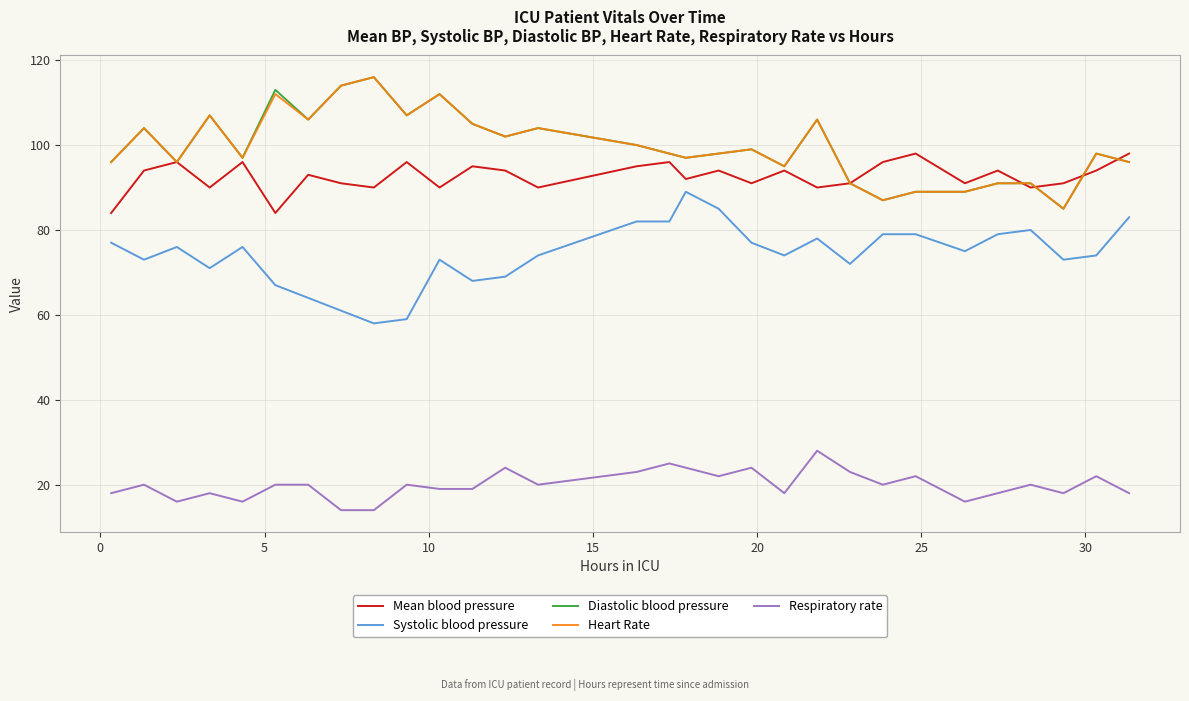

True or false: Diastolic blood pressure and Respiratory rate intersect in this chart.

False